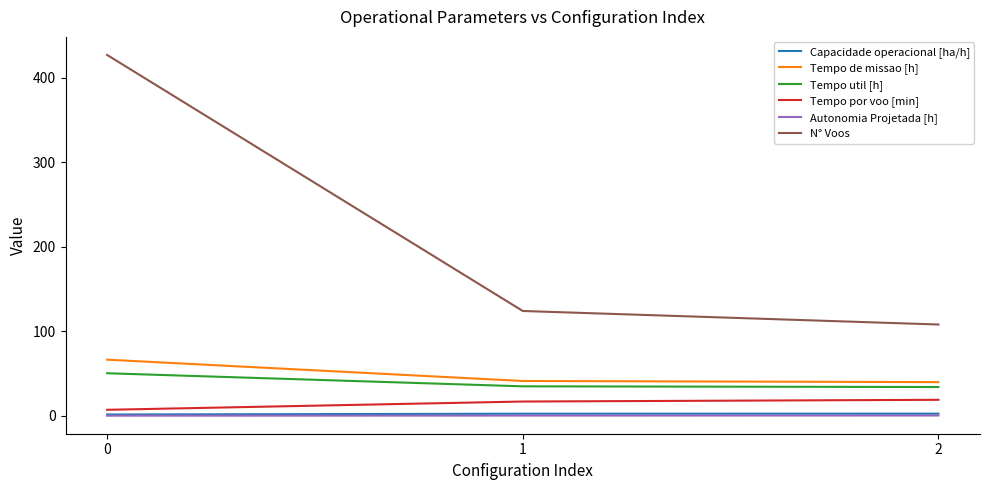

Does the chart have visible grid lines?

No